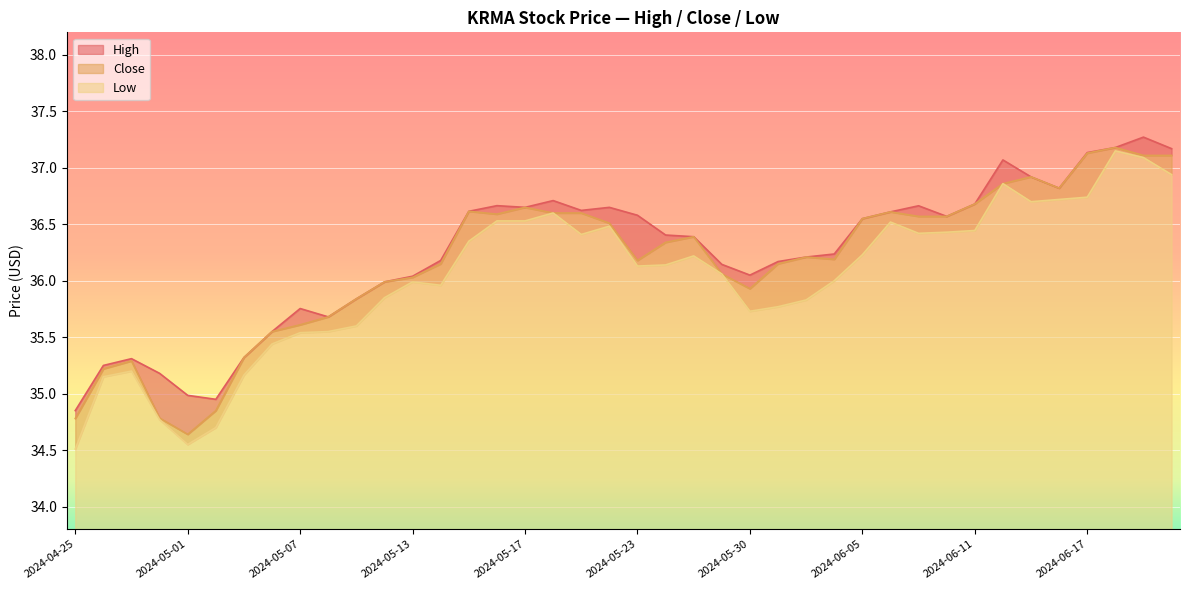

At which category does the chart reach its peak across all series?

2024-06-20